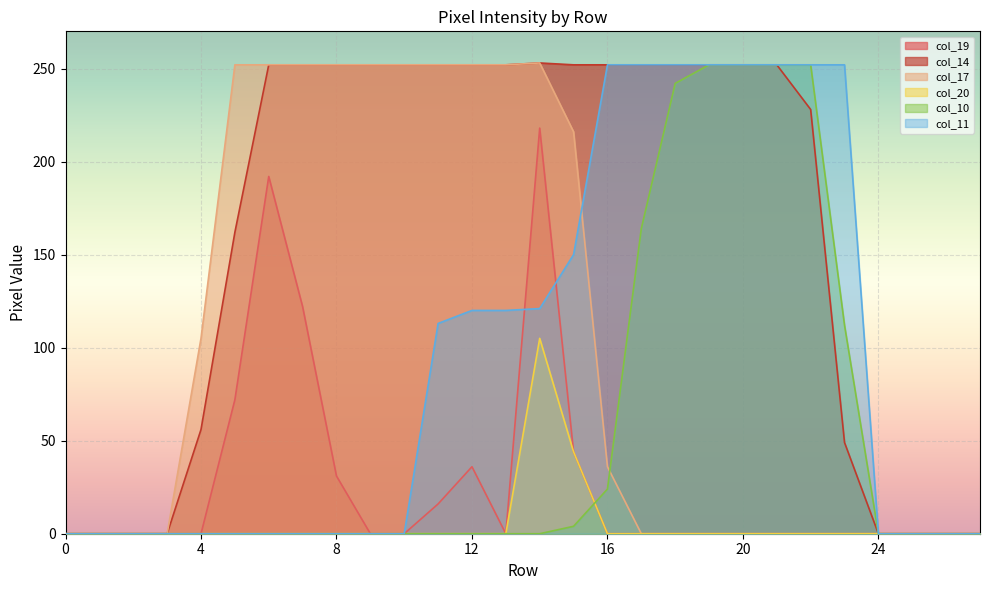

In col_17, how many points are higher than both neighbors (excluding endpoints)?

1